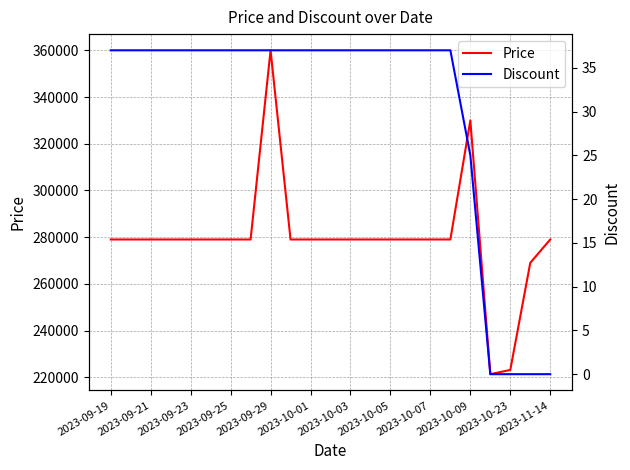

How many lines are shown in the chart?

2